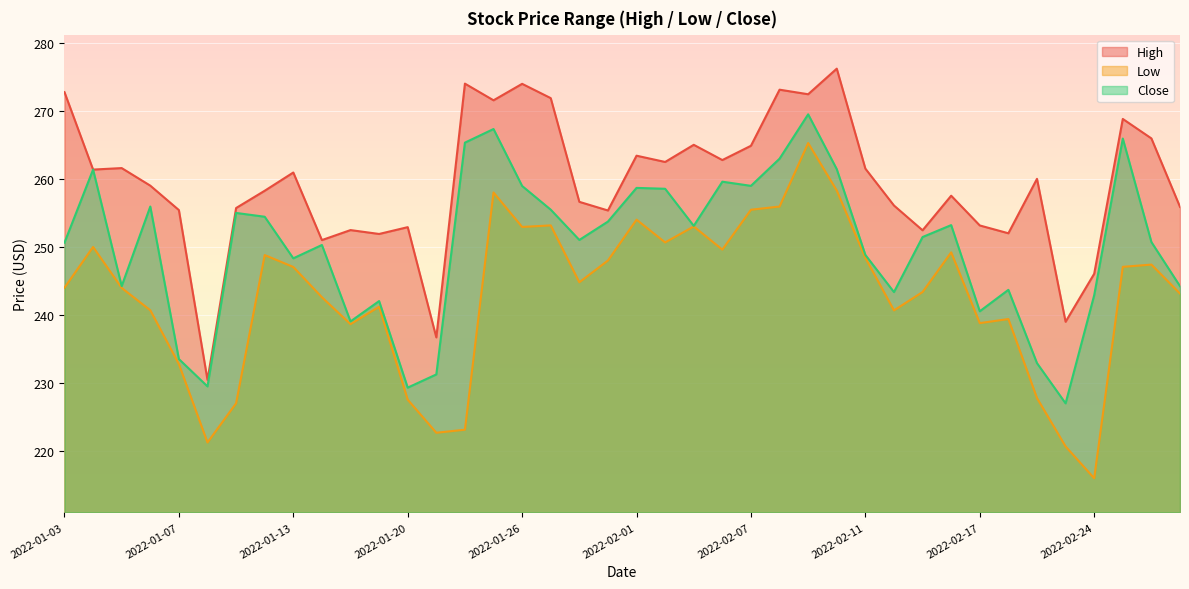

Is it true that Low equals 109.1 at 2022-02-17?

False